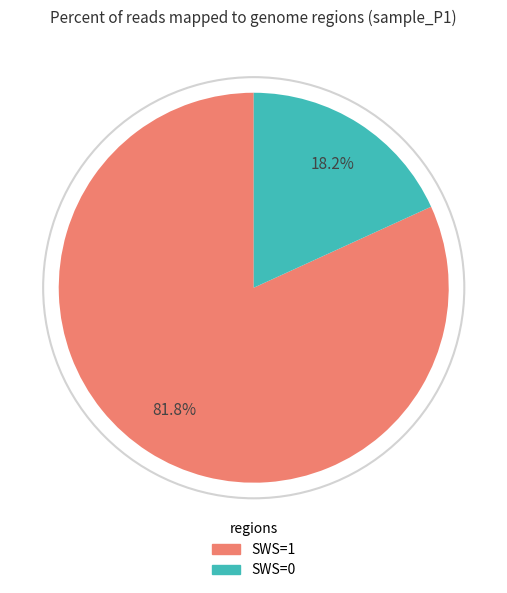

Is there a majority slice in this chart?

Yes